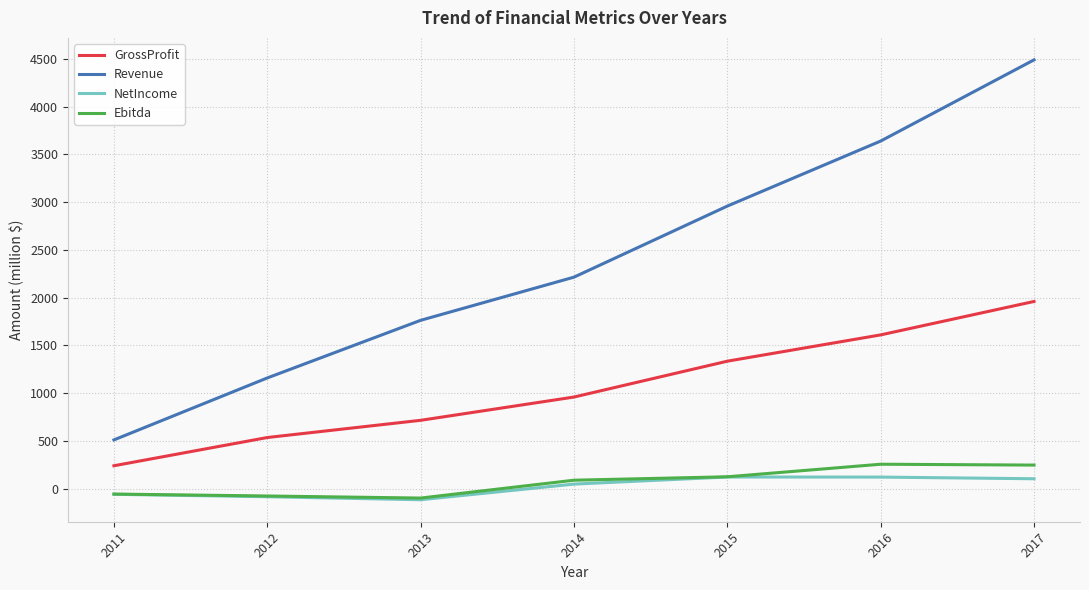

What are all the series names shown in the legend?

GrossProfit, Revenue, NetIncome, Ebitda